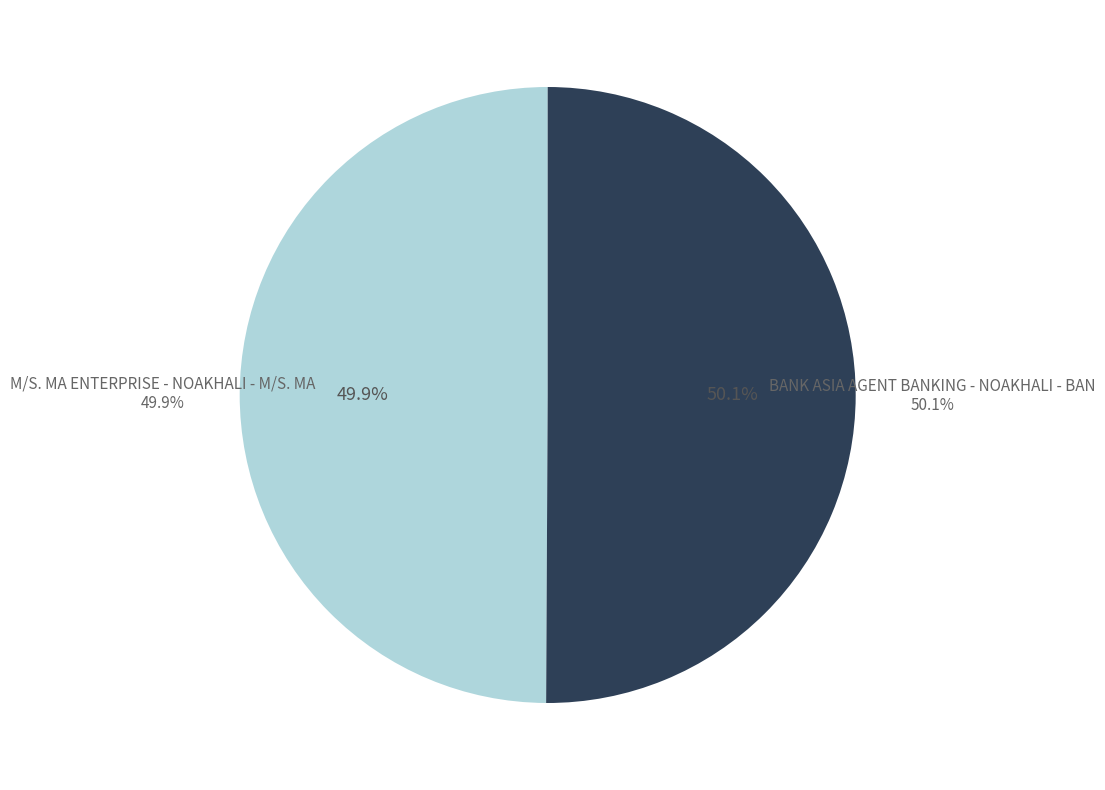

To the nearest percent, what is the combined percentage of M/S. MA ENTERPRISE - NOAKHALI - M/S. MA and BANK ASIA AGENT BANKING - NOAKHALI - BAN?

100%